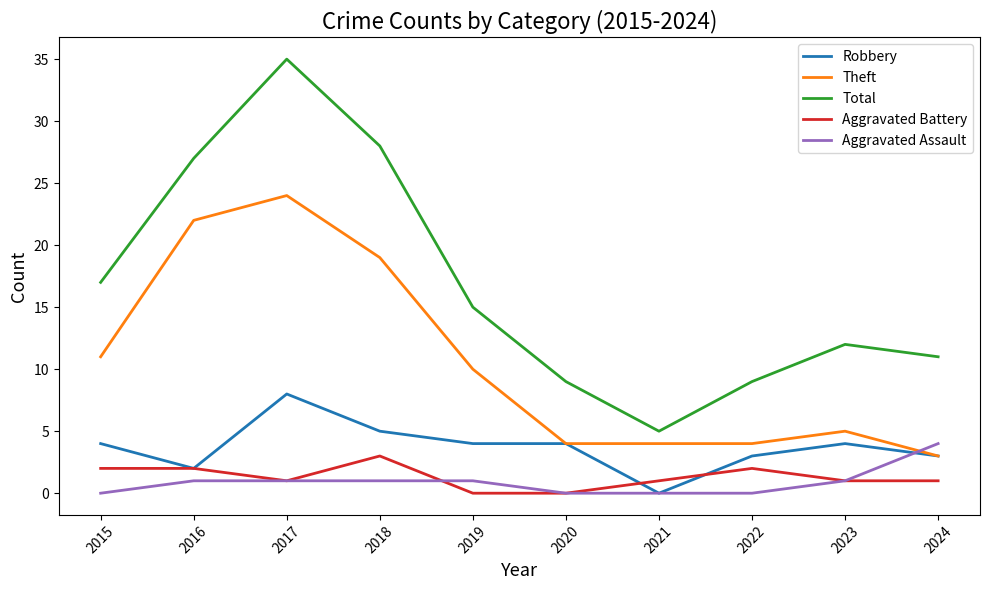

True or false: Theft and Aggravated Battery intersect in this chart.

False